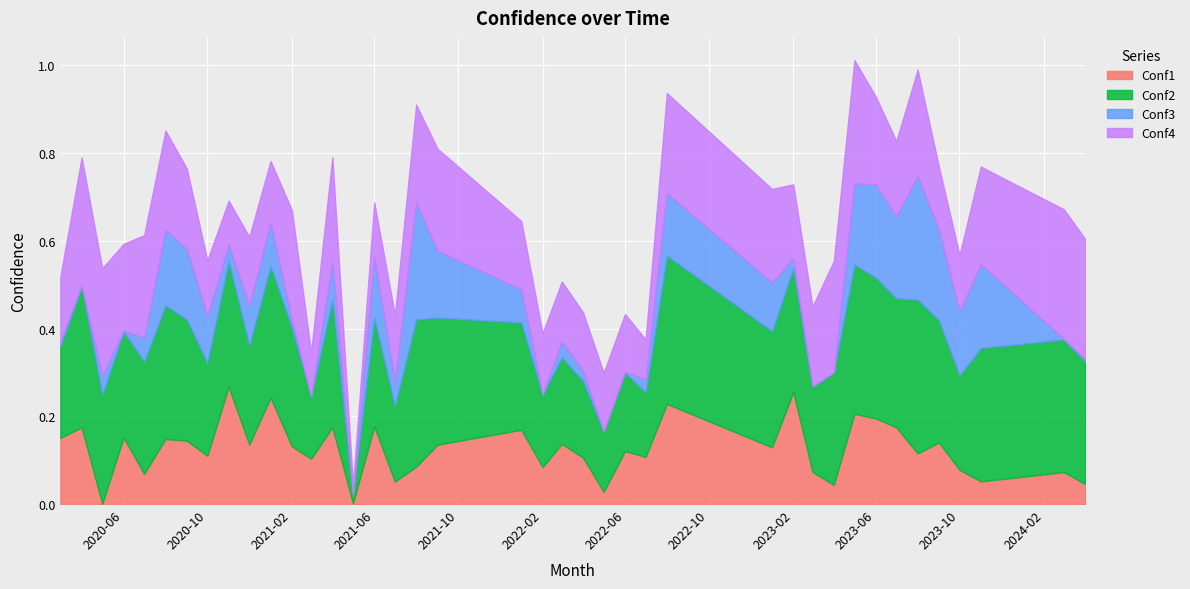

What position from the right is 2020-06-01?

37